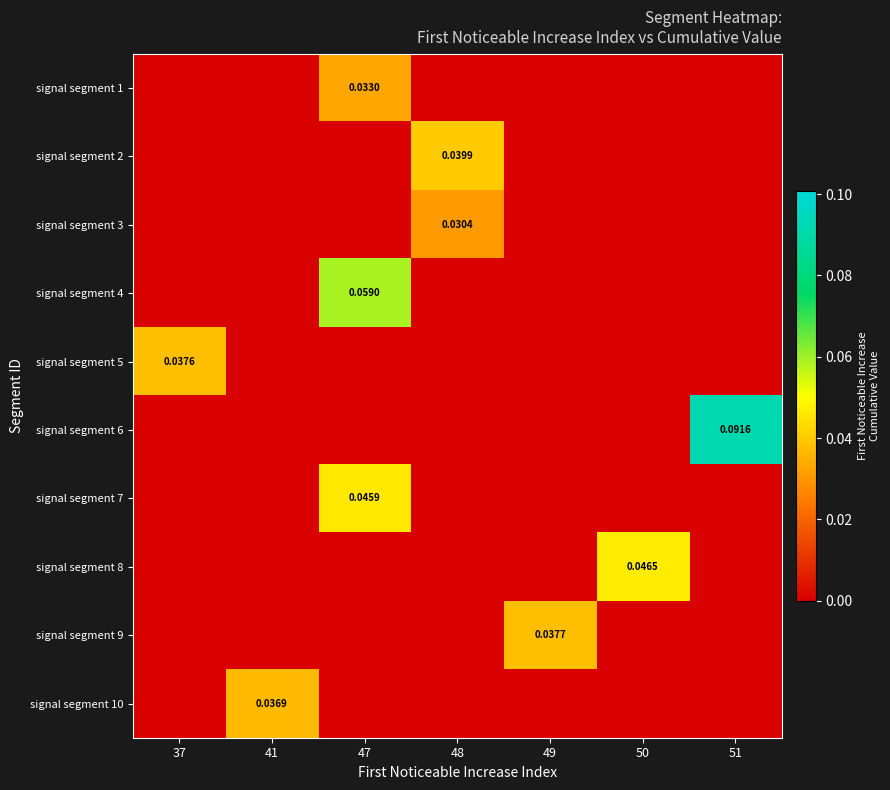

What is the maximum value shown in the chart?

0.1